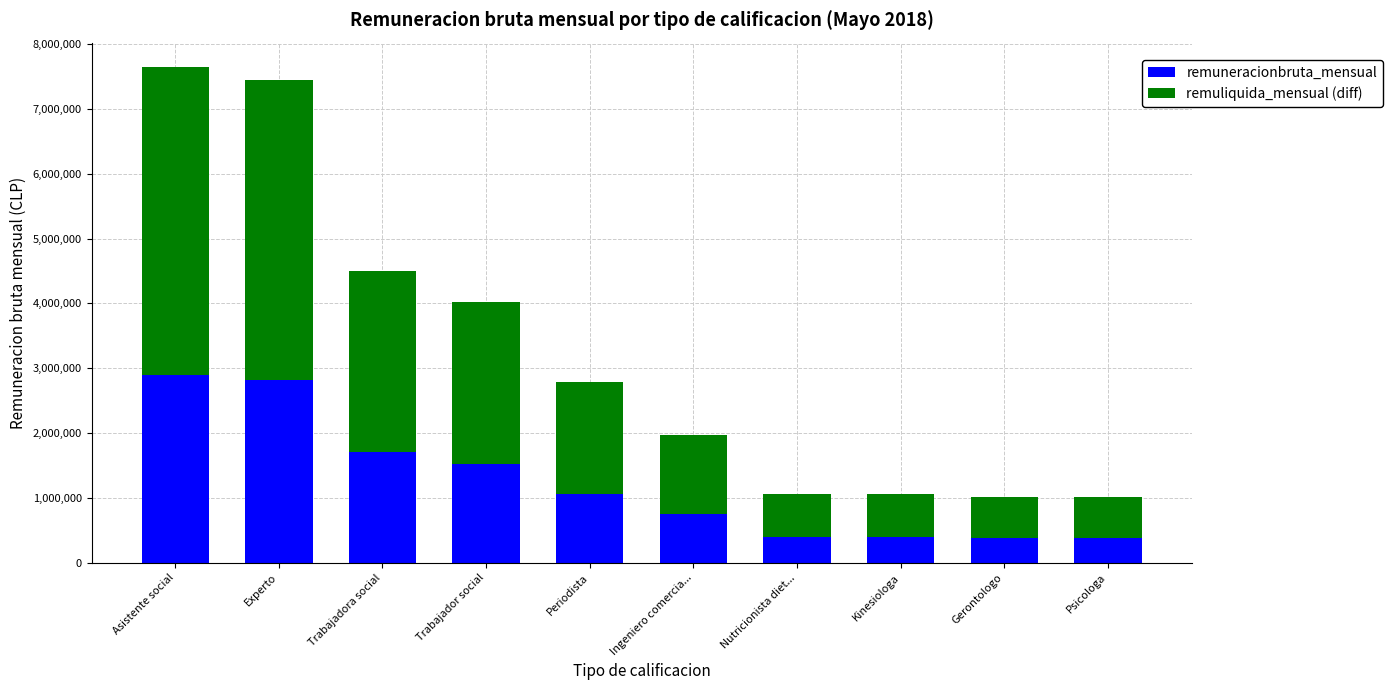

What is the sum of all remuneracionbruta_mensual values?

12350498